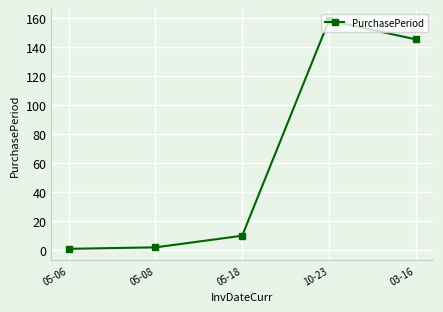

What is the label of the 3rd point from the left?

05-18